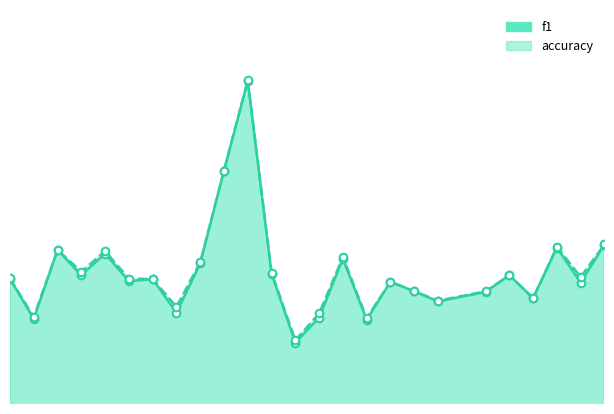

At which category is the sum across all series the highest?

11